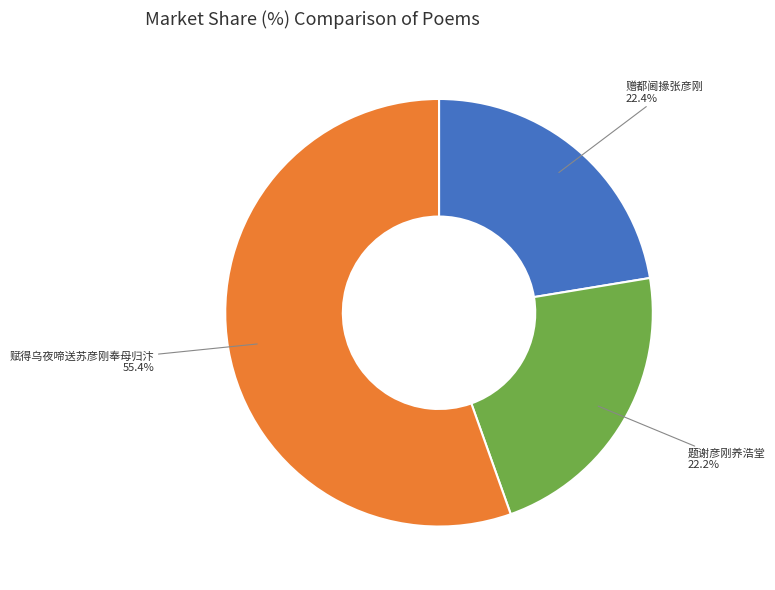

What percentage do 题谢彦刚养浩堂 and 赋得乌夜啼送苏彦刚奉母归汴 together represent?

77.6%